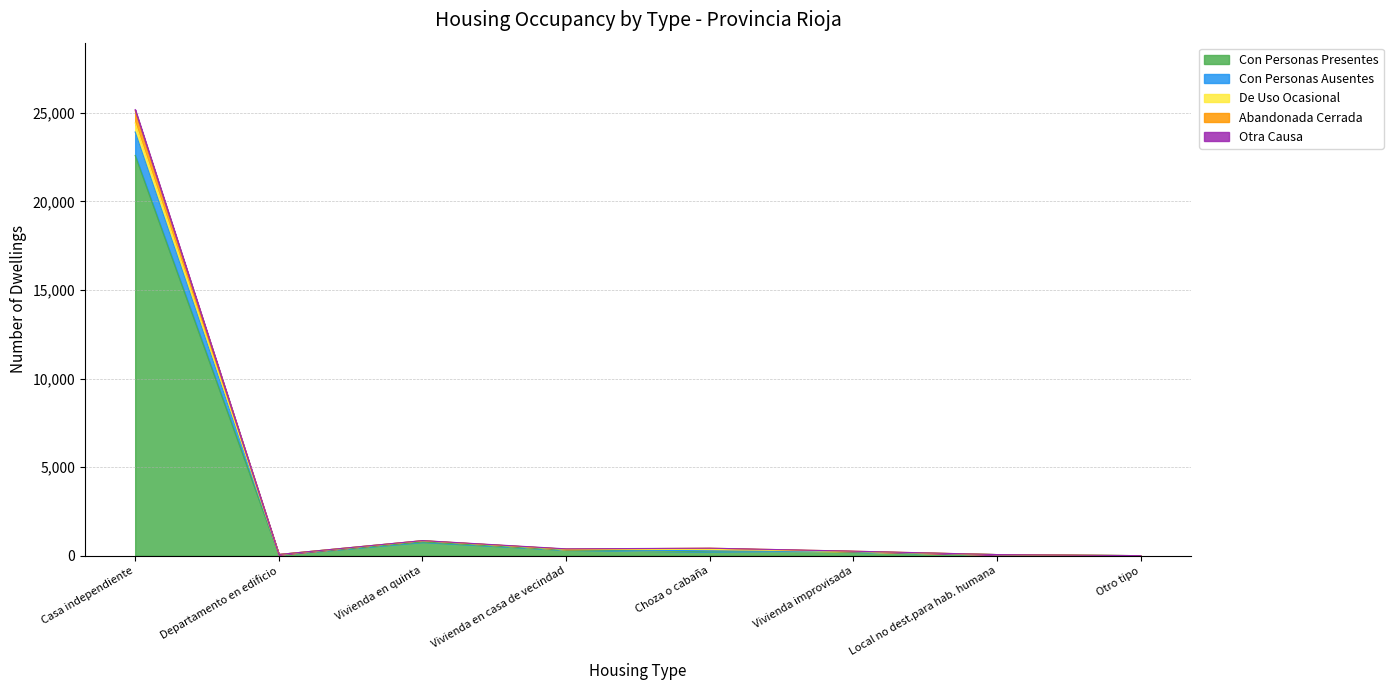

True or false: Abandonada Cerrada and Con Personas Presentes cross at least once.

False